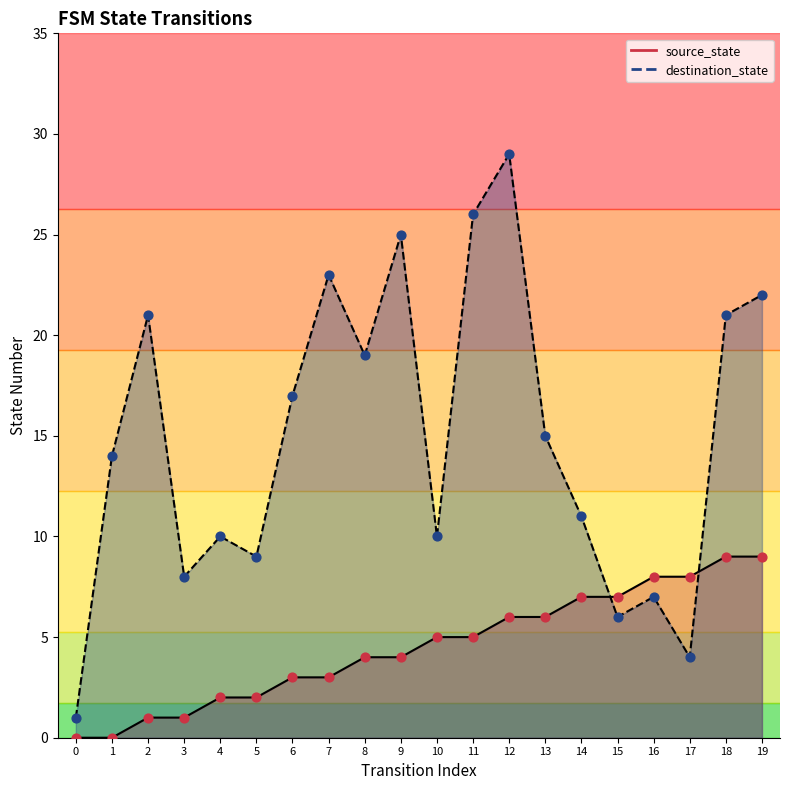

Which series contains the highest Y value?

destination_state